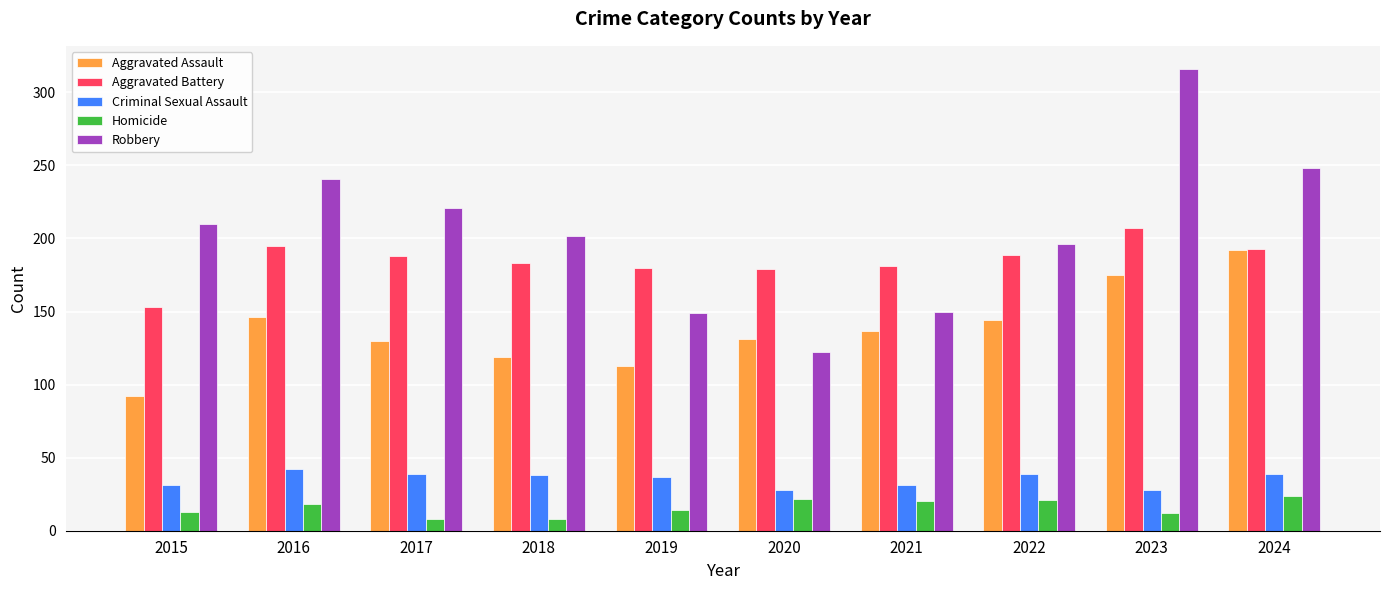

What is the difference between the highest and lowest values at 2018?

194